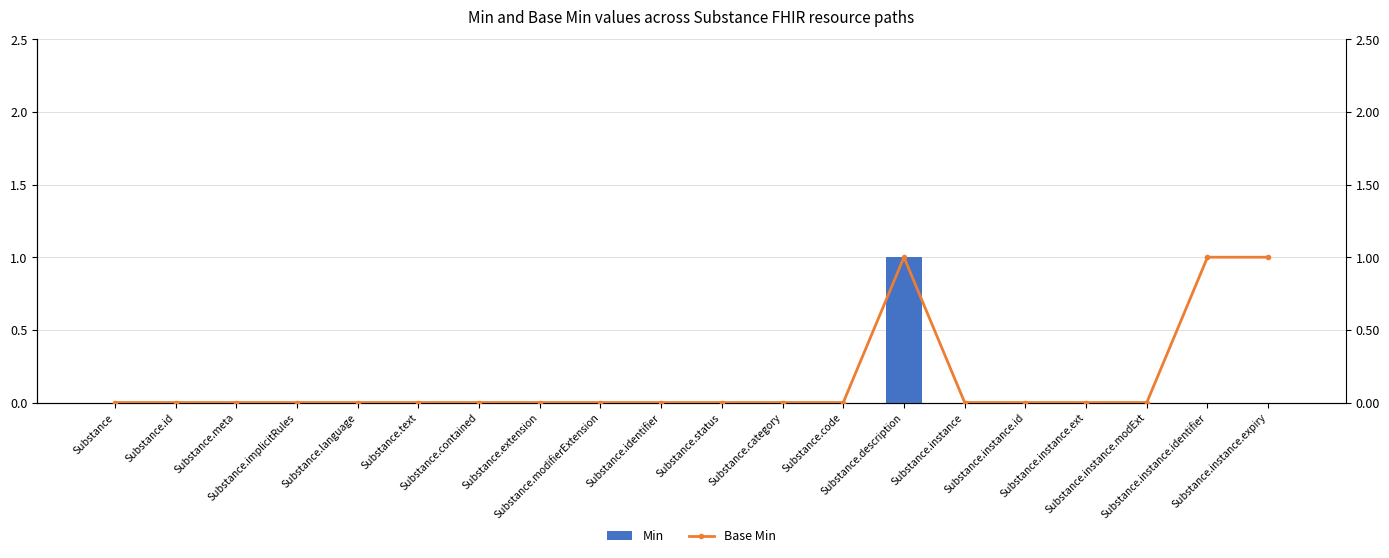

What is the highest value of the Base Min series?

1